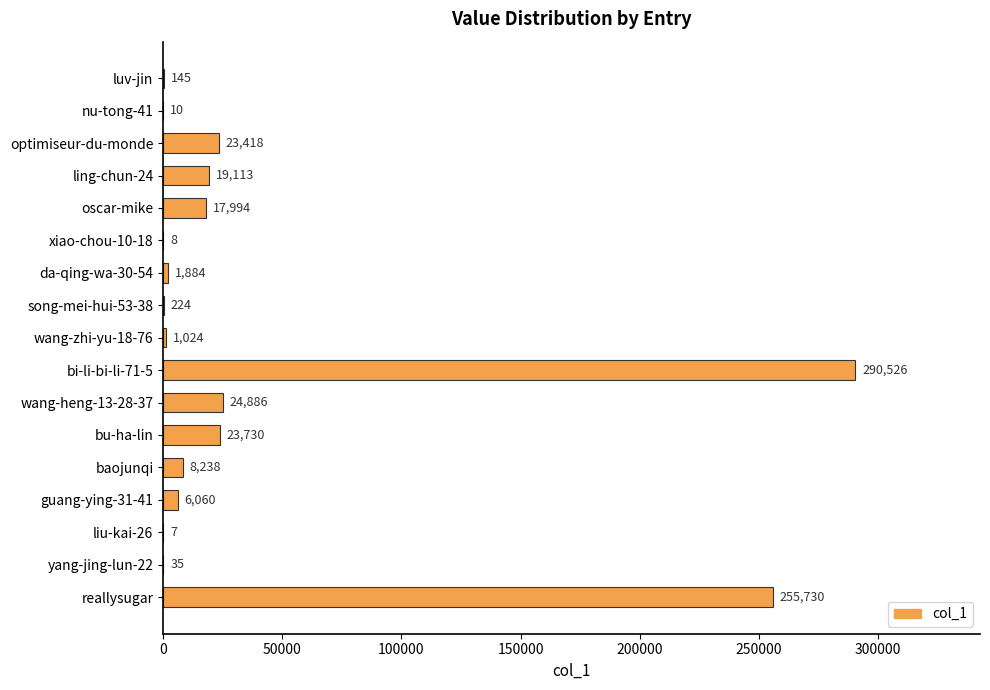

At which label is the value closest to 145266?

reallysugar